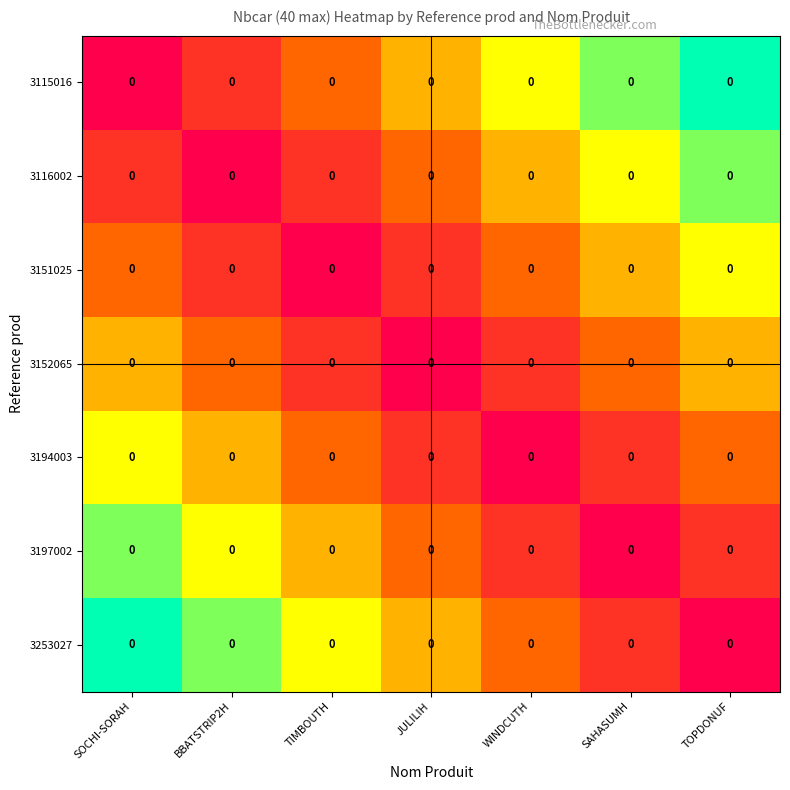

True or false: 3115016 has a value of 1 at TIMBOUTH.

False